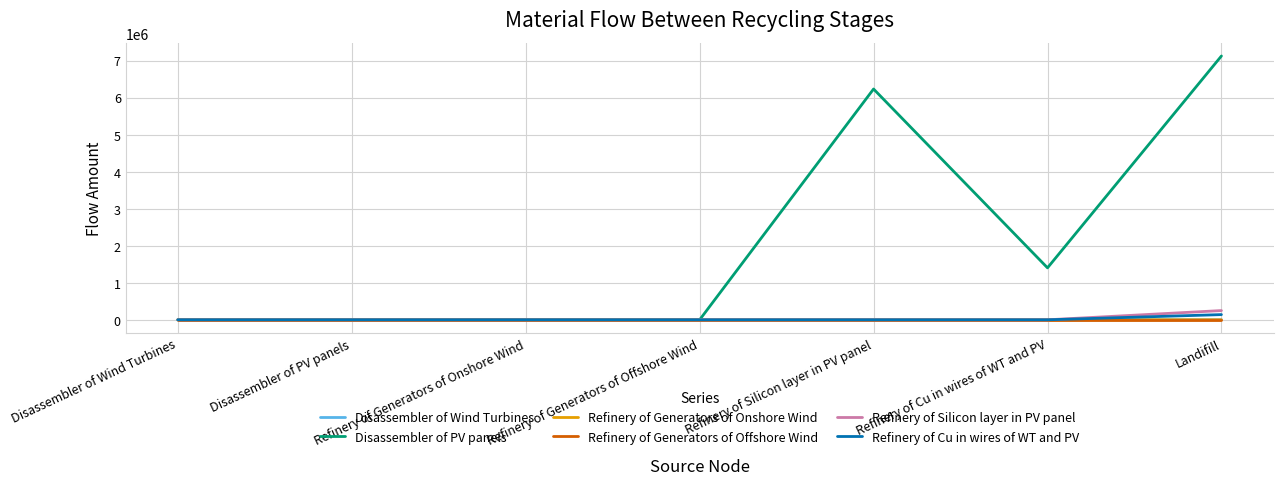

Which series changed the most between Disassembler of PV panels and Landifill?

Disassembler of PV panels